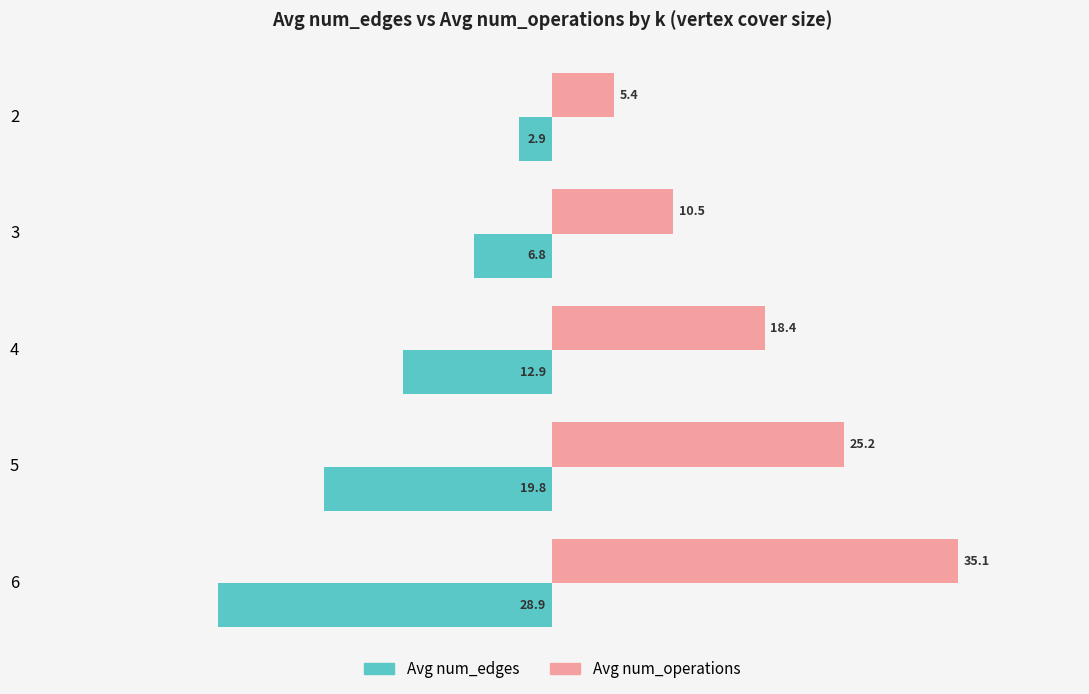

List the series in order of their overall mean, lowest first.

Avg num_edges, Avg num_operations